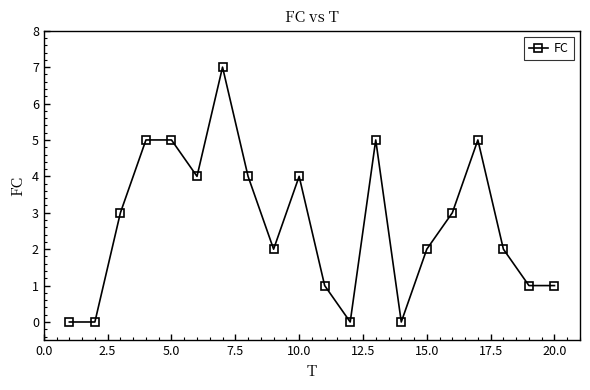

True or false: there are more than 0 points higher than both neighbors.

True